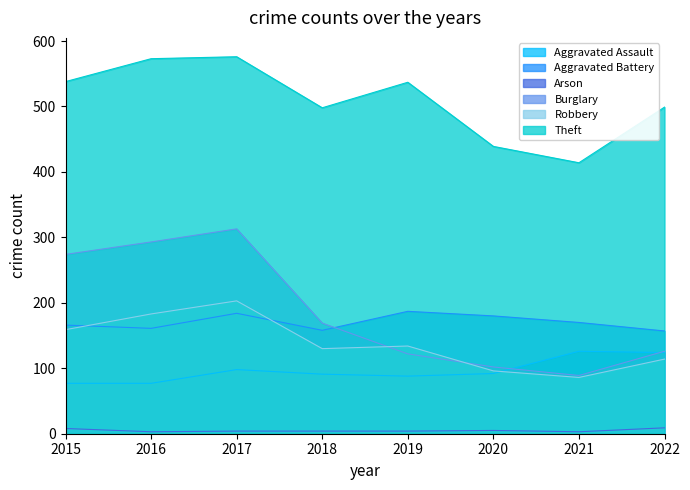

At how many categories does at least one series exceed 231?

8